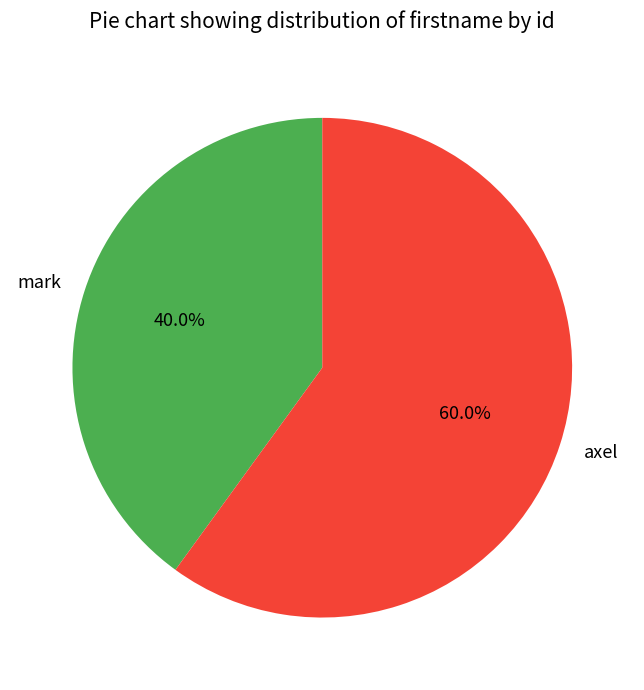

To the nearest percent, what percentage of the pie is axel?

60%